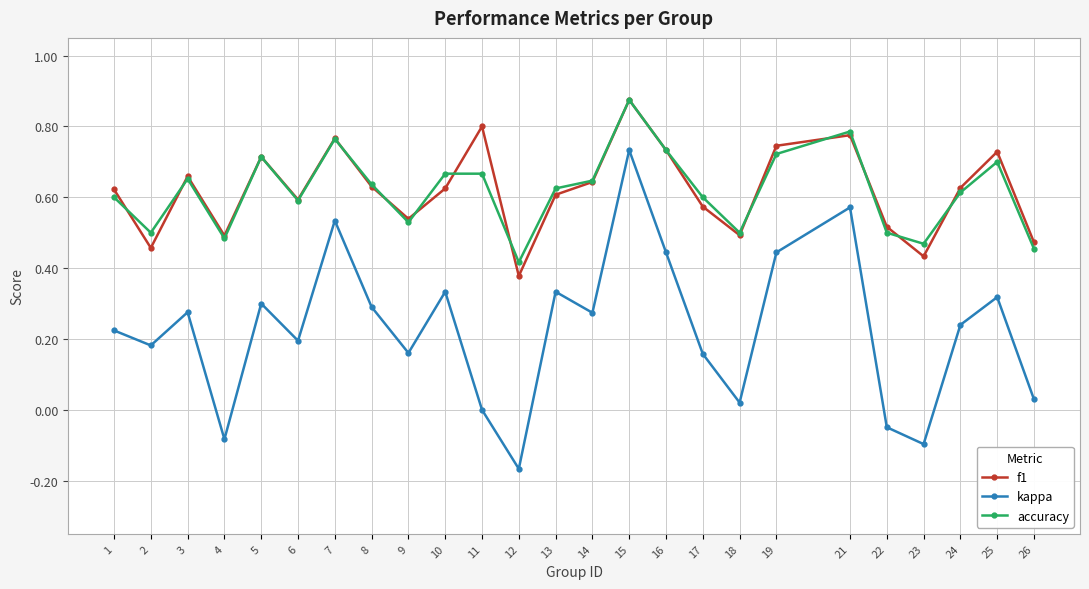

Rank the series at 11 from lowest to highest value.

kappa, accuracy, f1